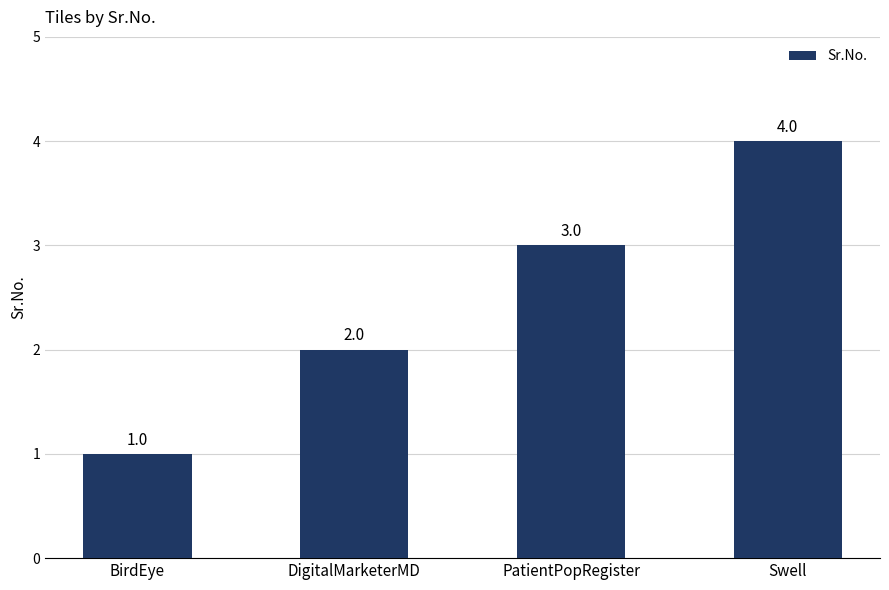

True or false: the data shows 2 at Swell.

False